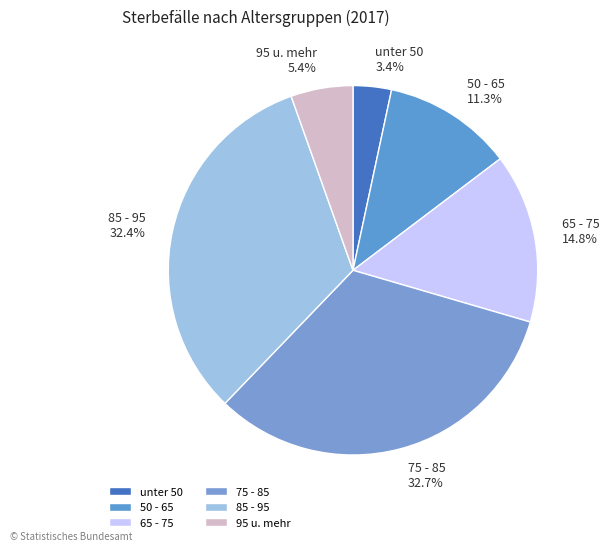

What percentage is NOT represented by 75 - 85 32.7%?

67.3%